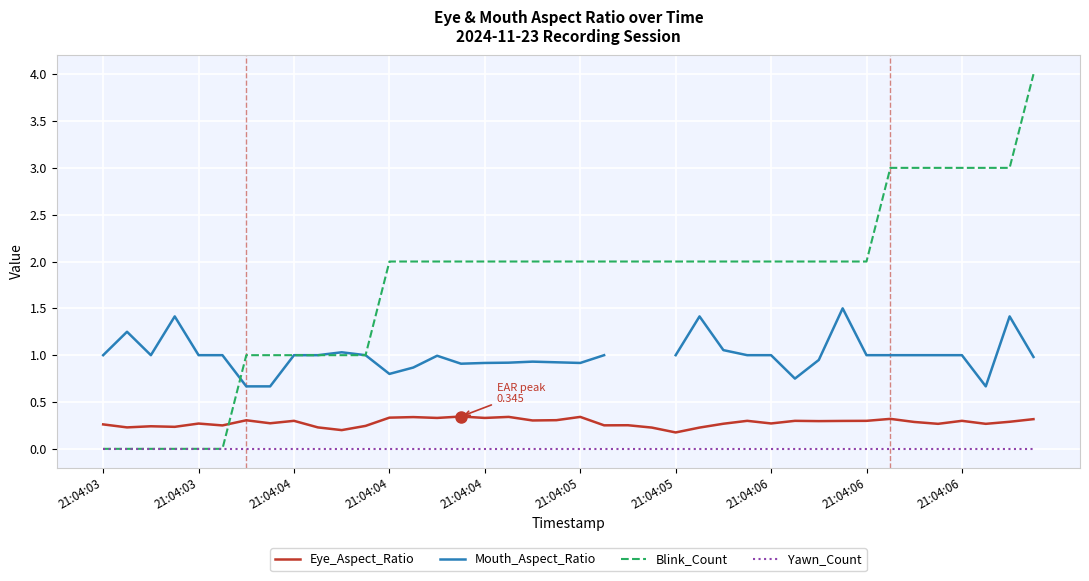

How many intersections are there between Blink_Count and Eye_Aspect_Ratio?

1